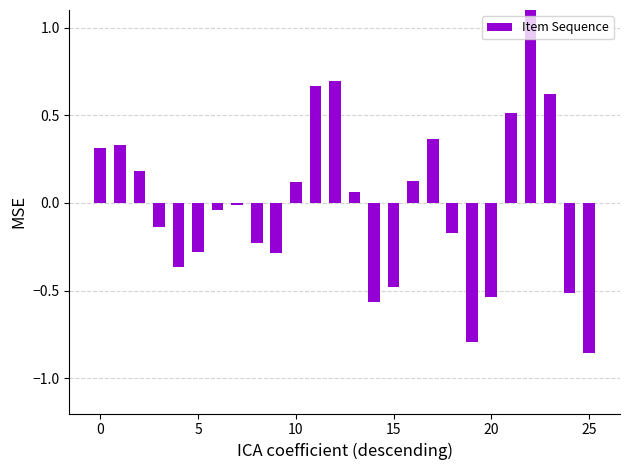

True or false: the data shows -0.2 at 5.

False